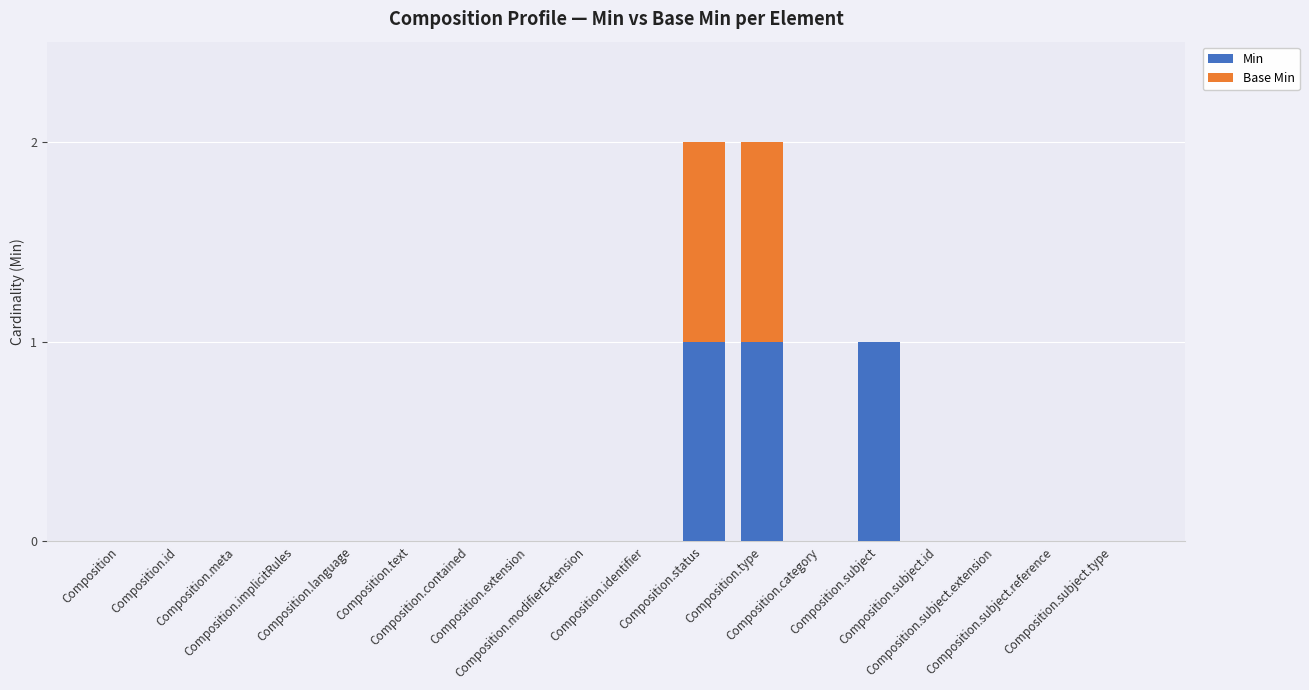

What is the sum of all Min values?

3